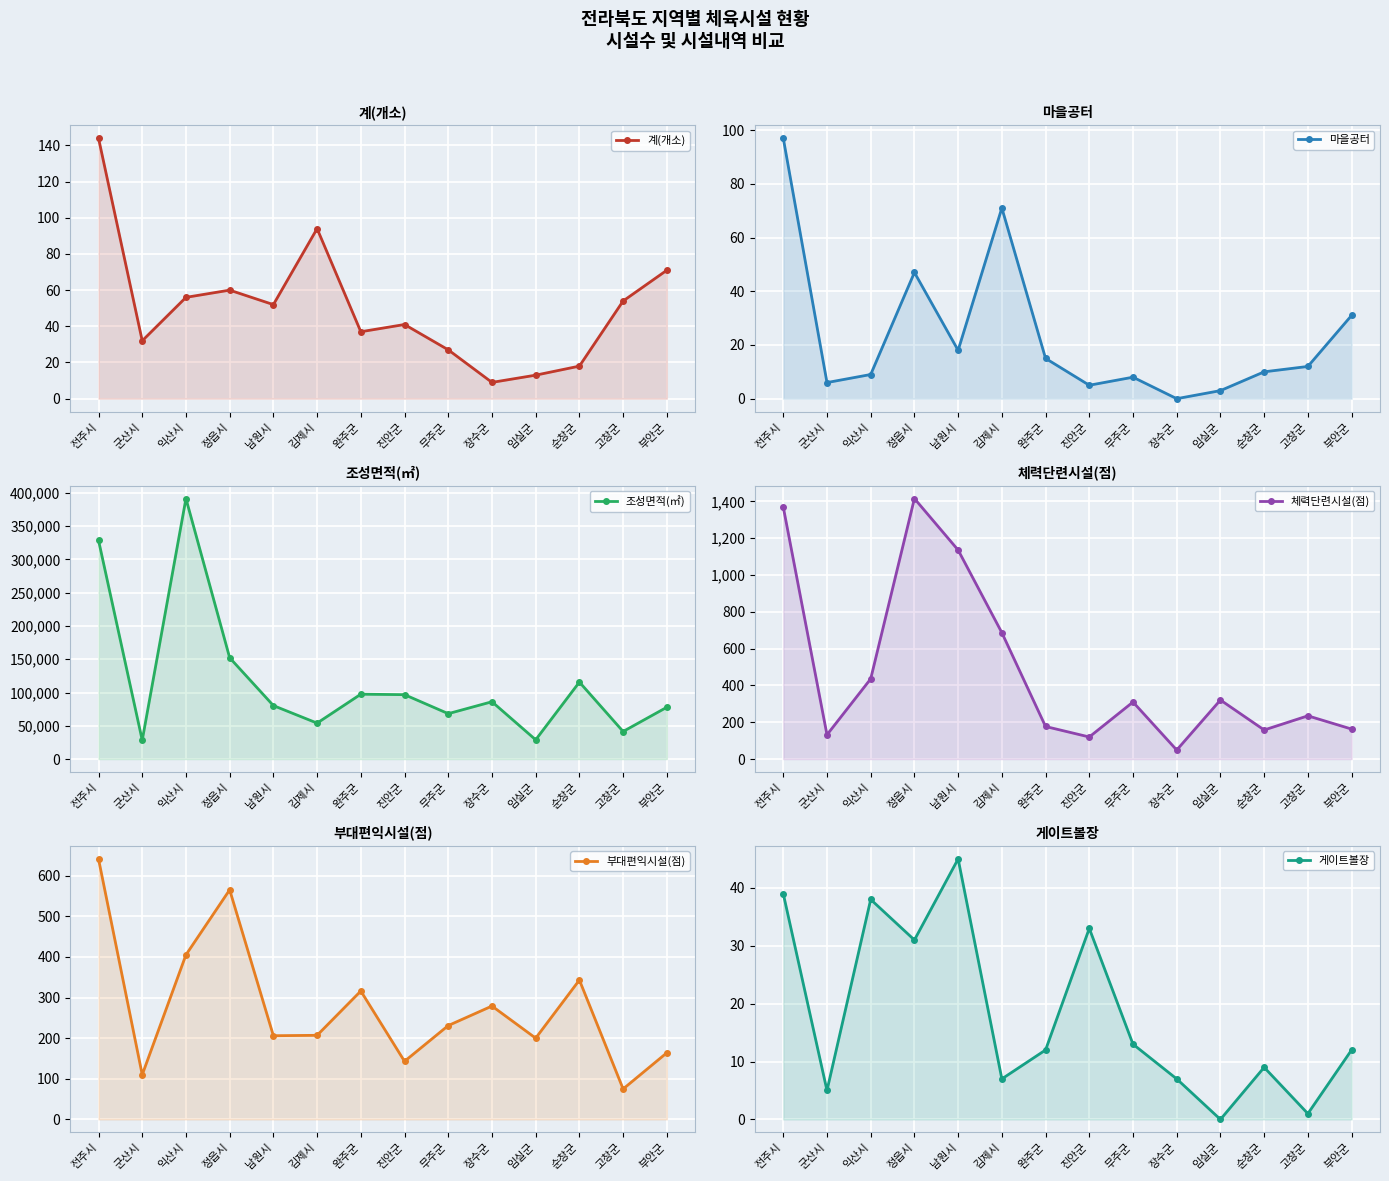

Which category has the lowest value in the 계(개소) series?

장수군